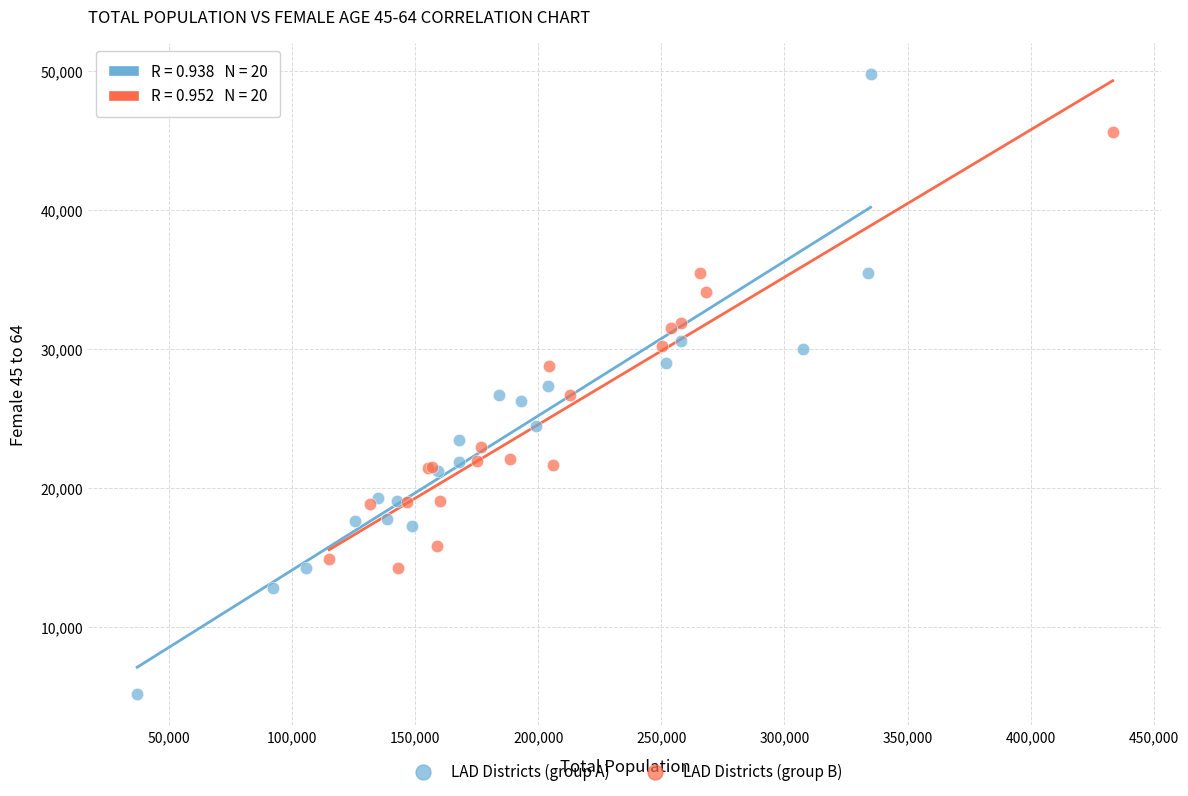

Which series has the widest spread of Y values?

LAD Districts (group A)